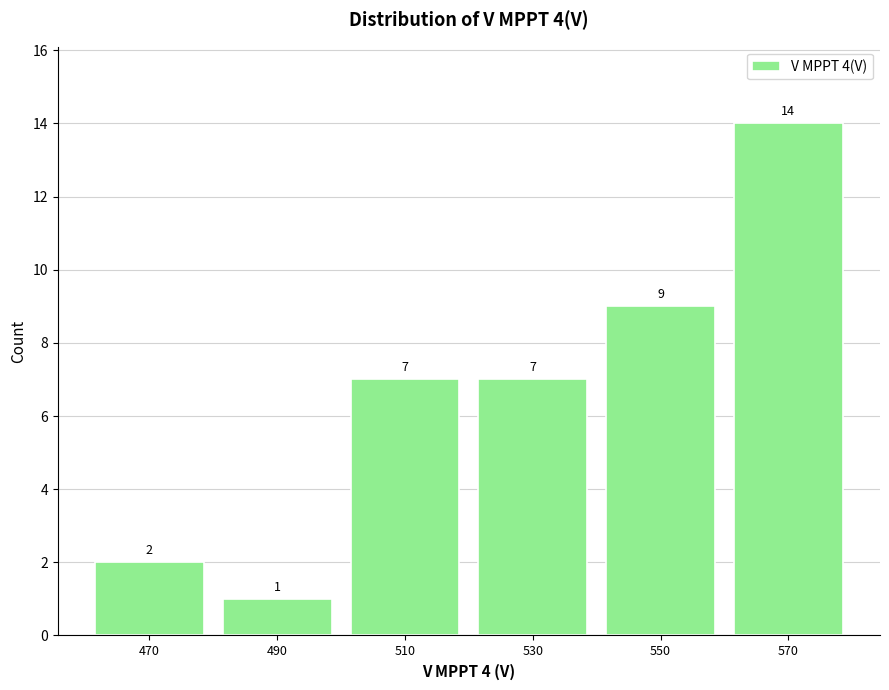

How tall is the bar that spans 480 to 500 on the x-axis?

1